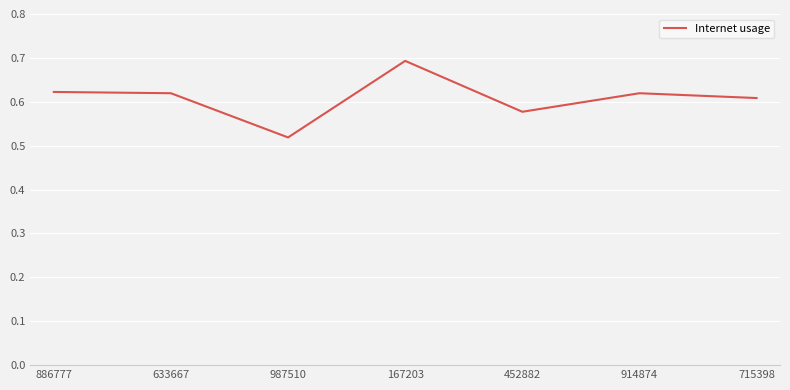

Is it true that the value at 167203 is 1.0?

False